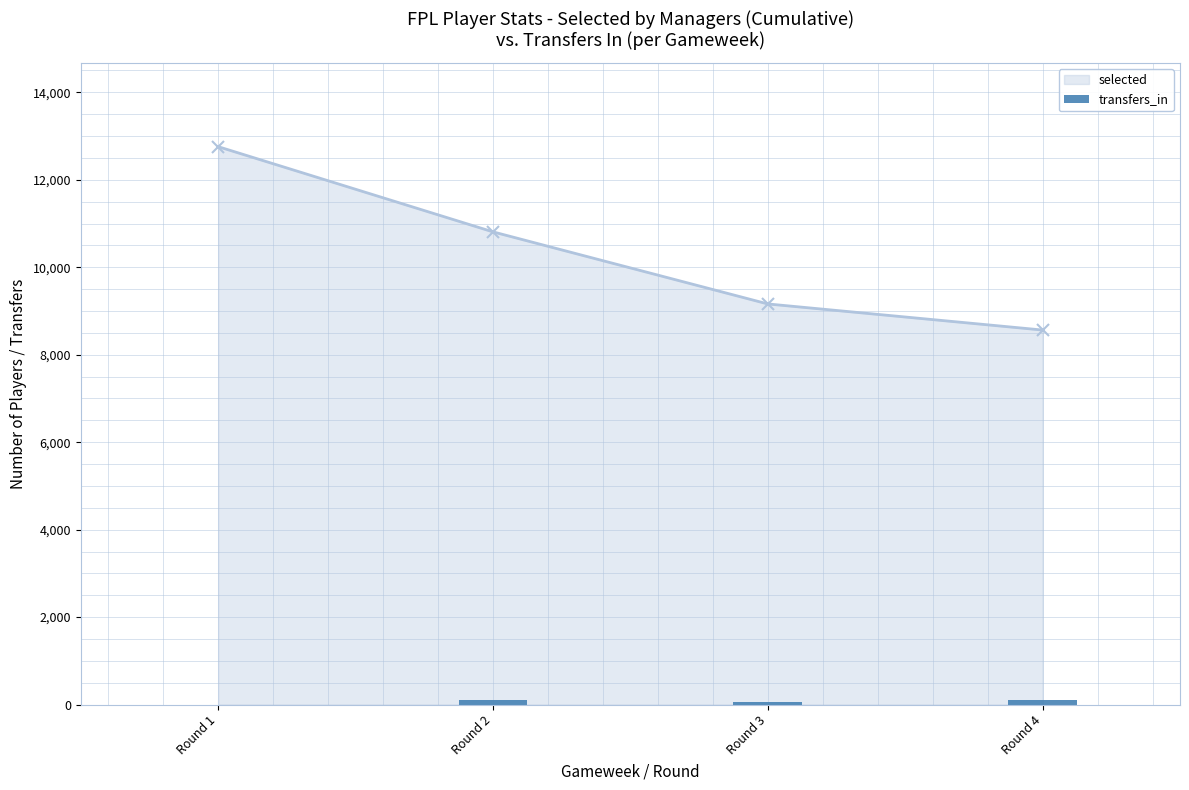

Rank the categories by selected value from lowest to highest.

Round 4, Round 3, Round 2, Round 1